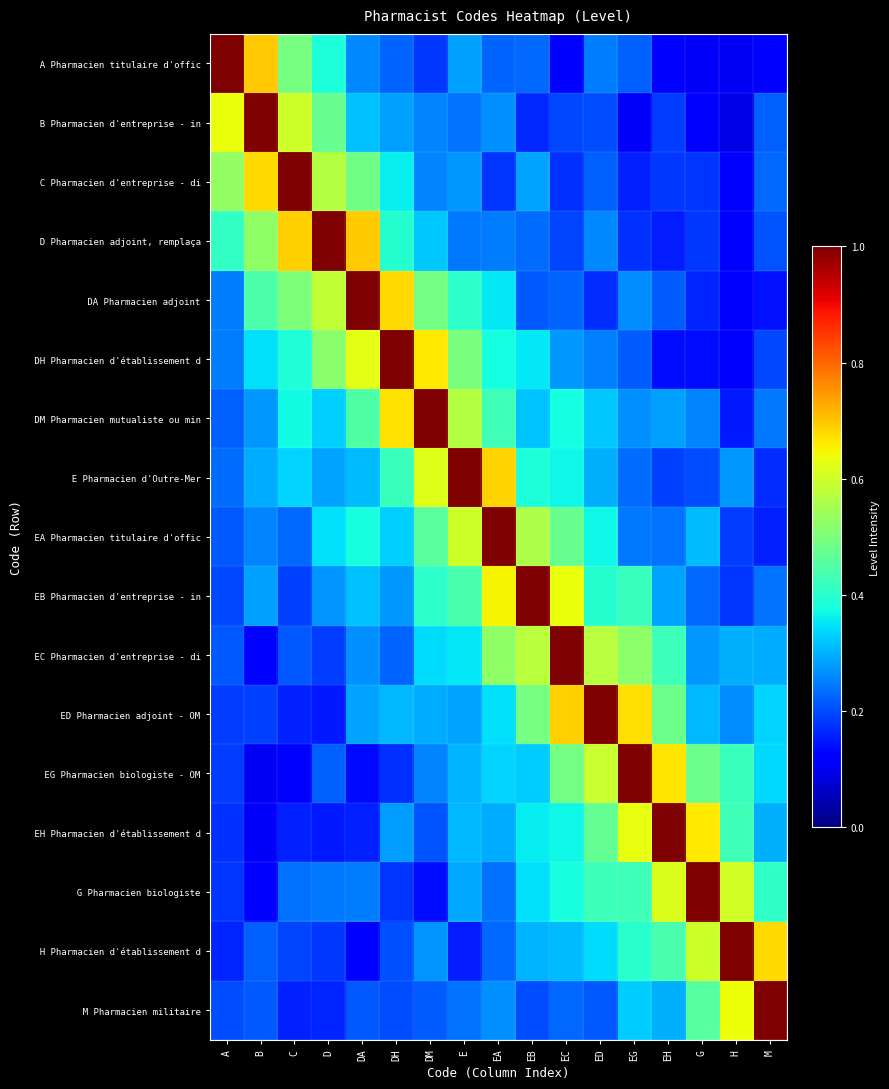

At EA, list the series in order from smallest to largest.

C Pharmacien d'entreprise - di, A Pharmacien titulaire d'offic, H Pharmacien d'établissement d, G Pharmacien biologiste, D Pharmacien adjoint, remplaça, M Pharmacien militaire, B Pharmacien d'entreprise - in, EH Pharmacien d'établissement d, EG Pharmacien biologiste - OM, ED Pharmacien adjoint - OM, DA Pharmacien adjoint, DH Pharmacien d'établissement d, DM Pharmacien mutualiste ou min, EC Pharmacien d'entreprise - di, EB Pharmacien d'entreprise - in, E Pharmacien d'Outre-Mer, EA Pharmacien titulaire d'offic